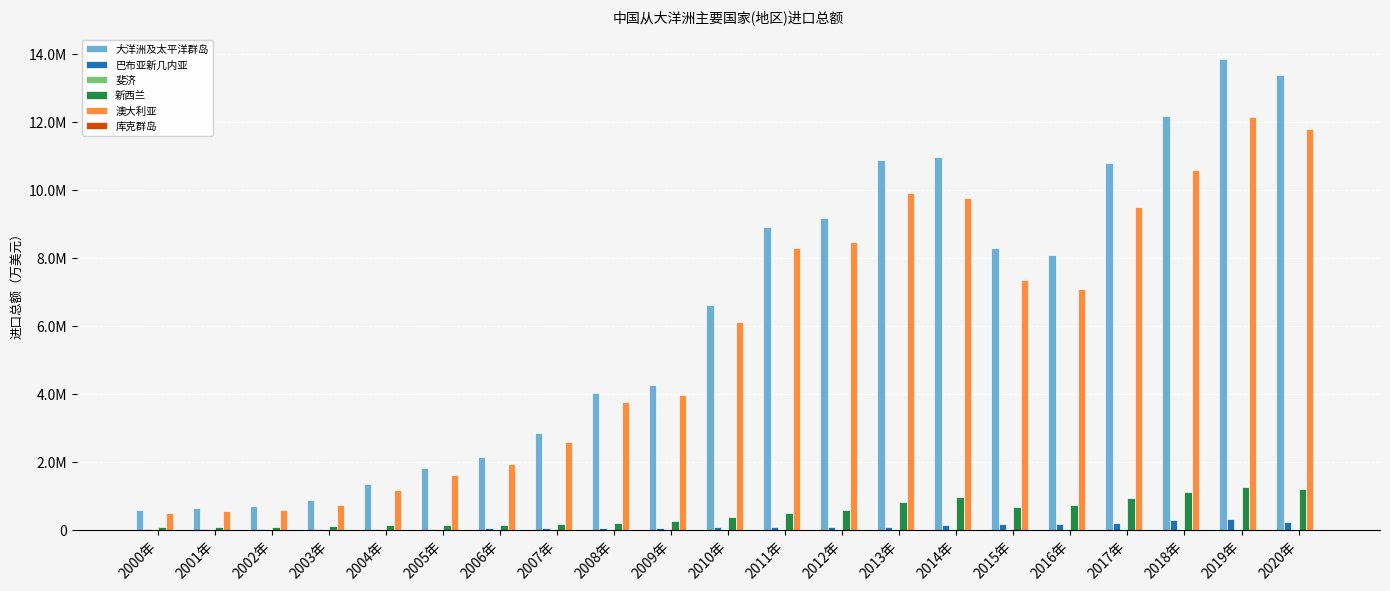

At how many categories does at least one series exceed 10737805?

6